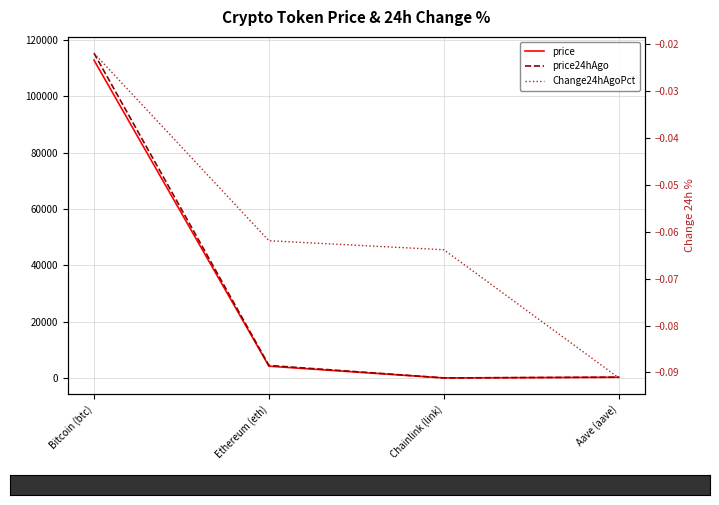

Which series changed the most between Ethereum (eth) and Chainlink (link)?

price24hAgo